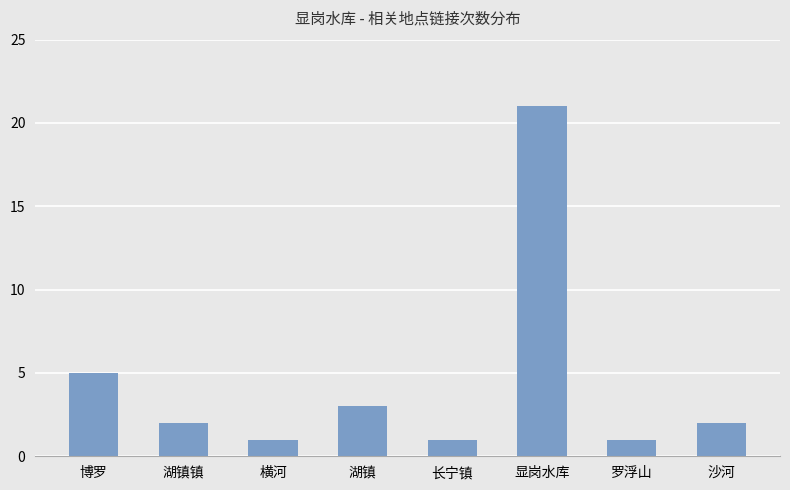

What is the minimum value shown in the chart?

1